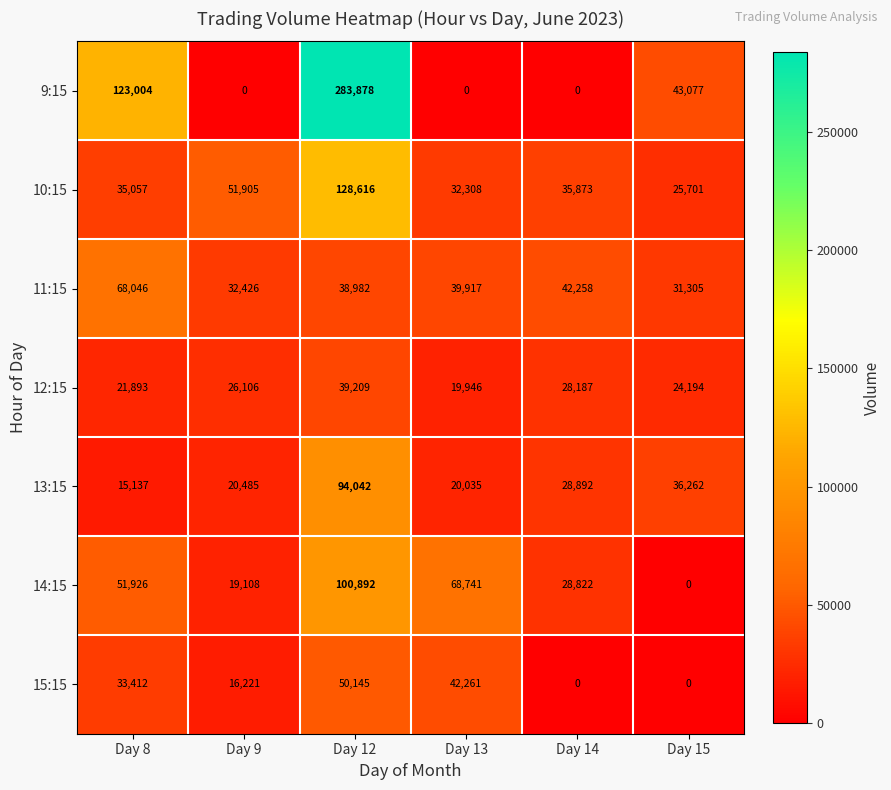

The value of 13:15 at Day 15 is 36262. True or false?

True